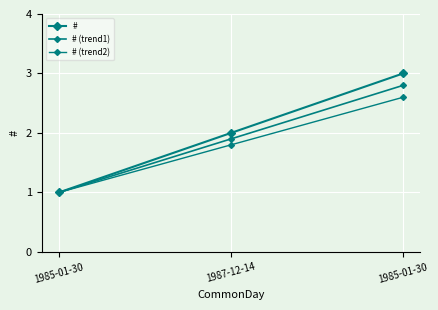

What is the value of the # (trend1) point at the 2nd from the left?

1.9